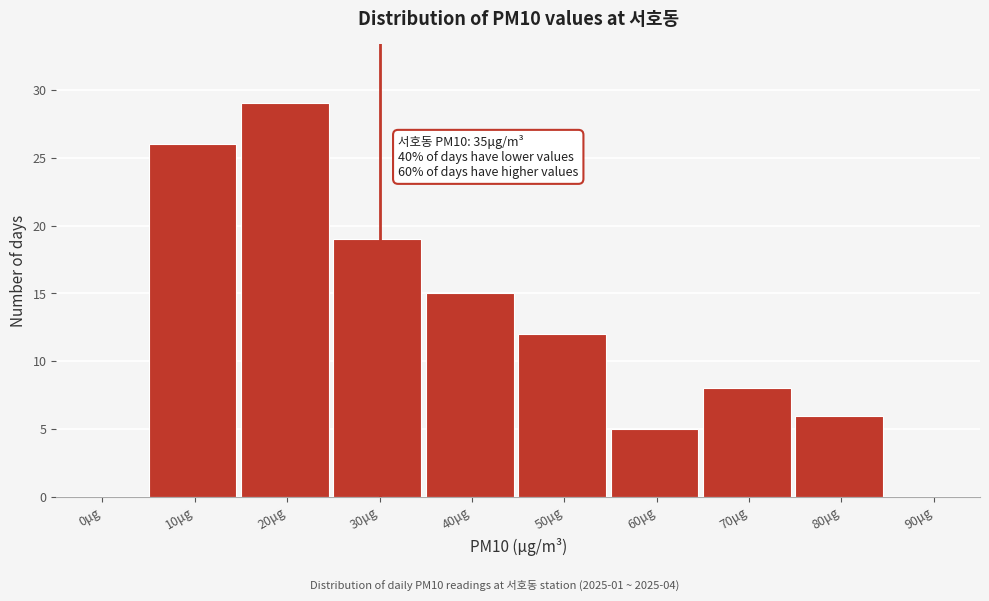

Reading left to right, what are all the values shown in this chart?

0μg=0	10μg=26	20μg=29	30μg=19	40μg=15	50μg=12	60μg=5	70μg=8	80μg=6	90μg=0